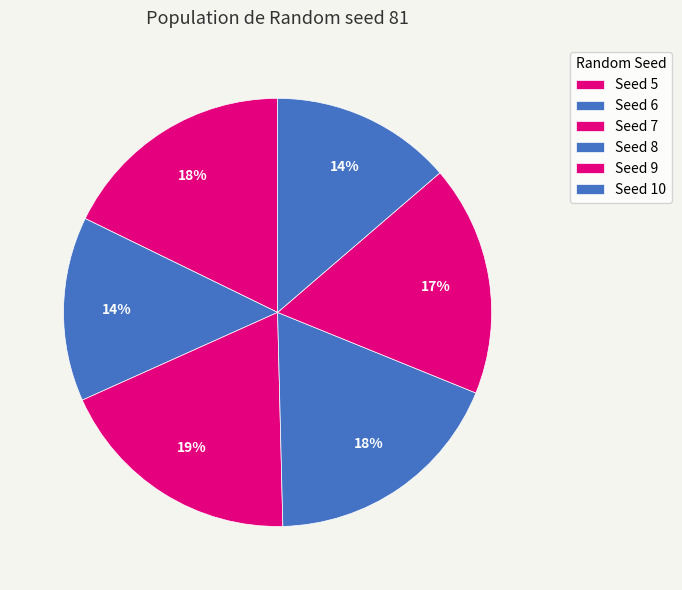

To the nearest percent, what is the average slice percentage?

17%